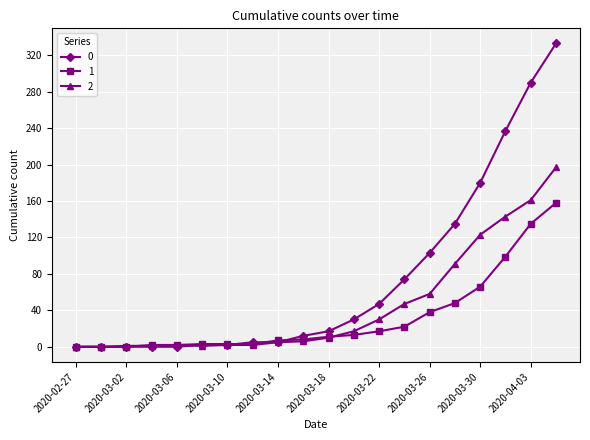

Rank the series by their maximum value, from lowest to highest.

1, 2, 0